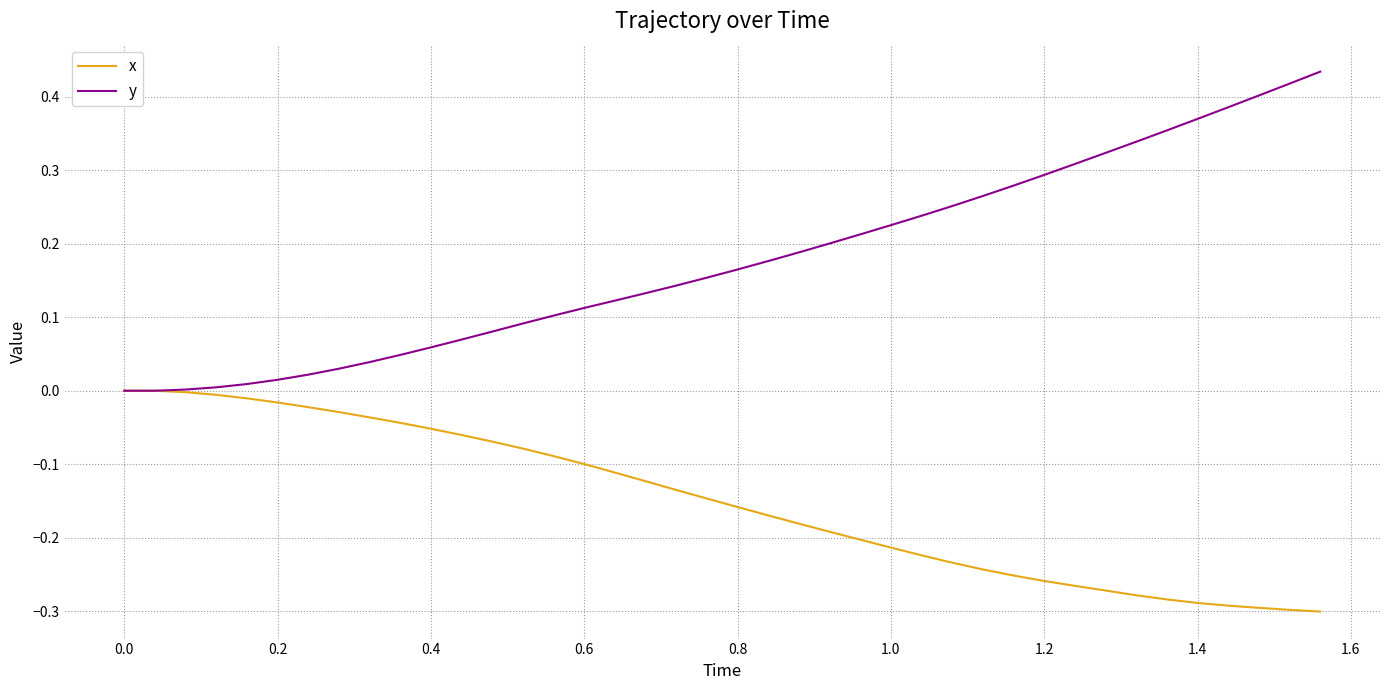

Which series has the largest total across all categories?

y